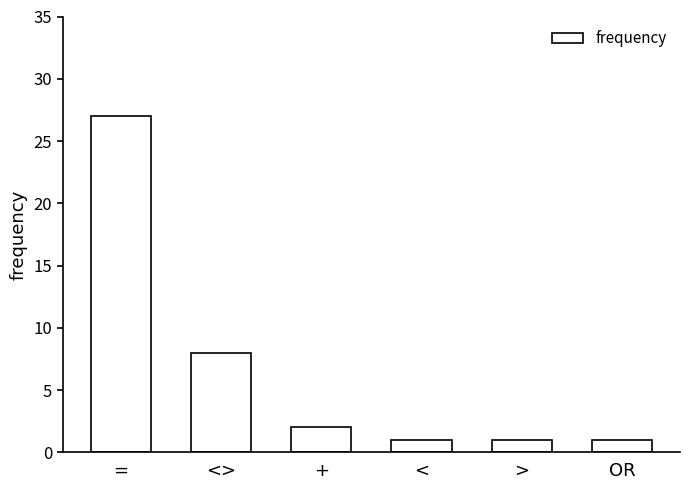

True or false: the data shows 1 at >.

True